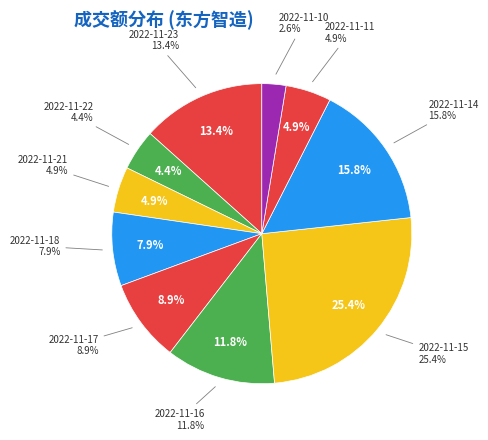

Is the sum of 2022-11-21 and 2022-11-10 greater than half?

No